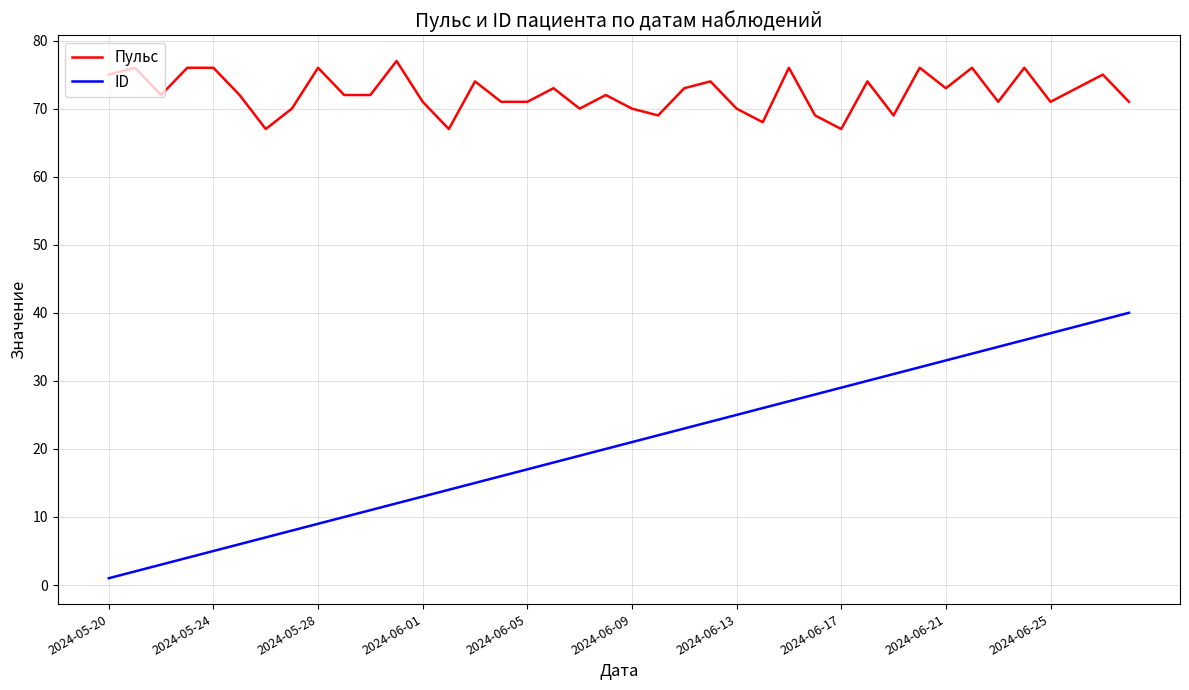

Does the chart display data point markers on the line(s)?

No